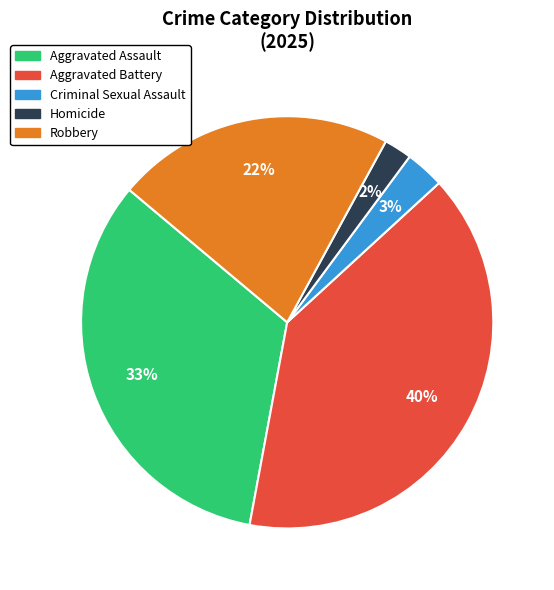

Count the number of slices in the pie.

5